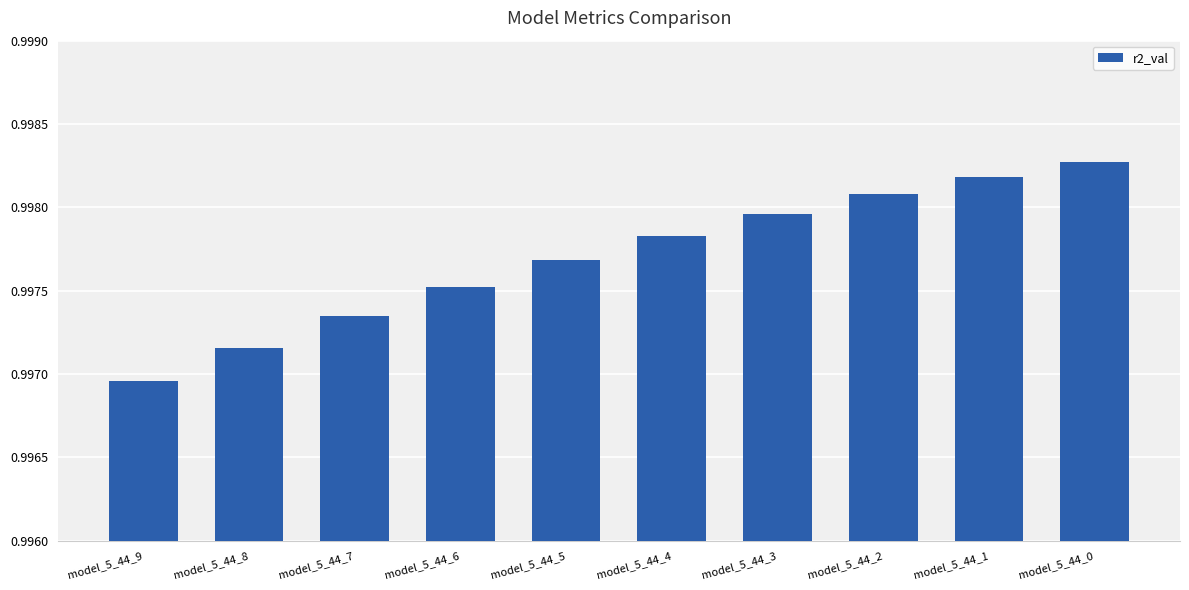

Does the chart contain any negative values?

No